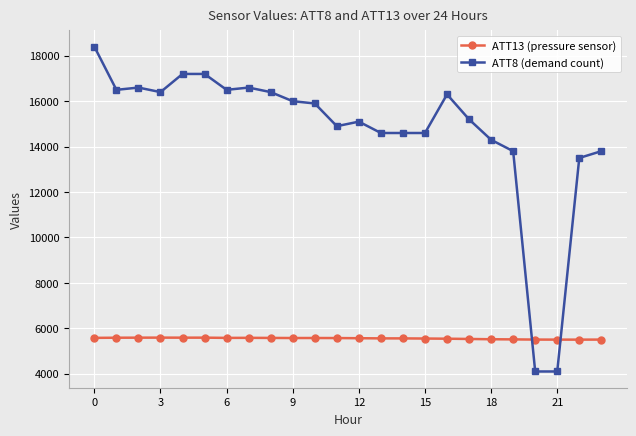

How many lines are shown in the chart?

2